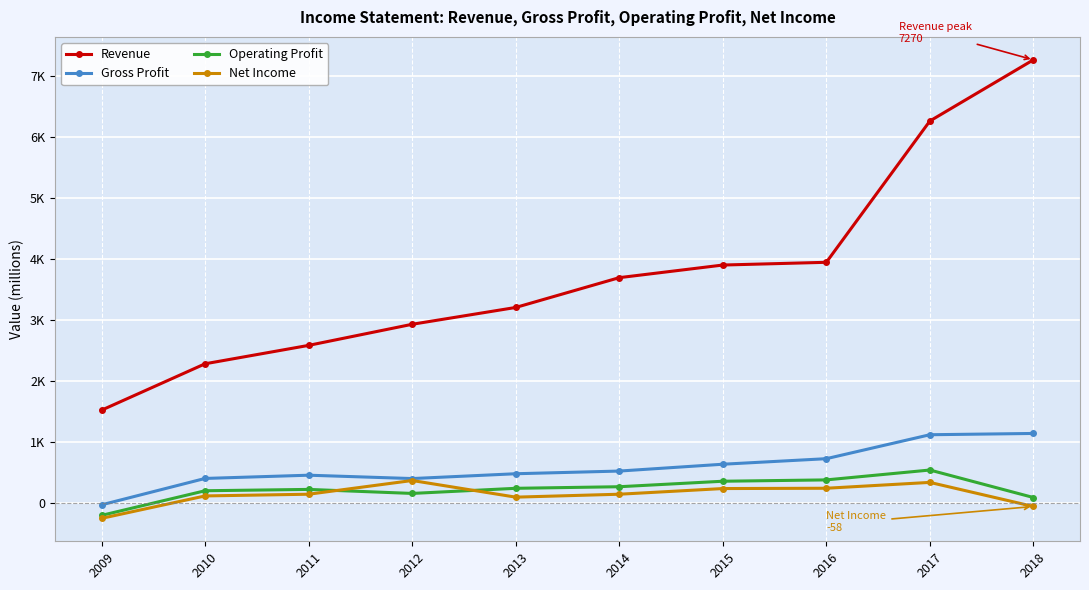

Is this an area chart (filled region under the line)?

No